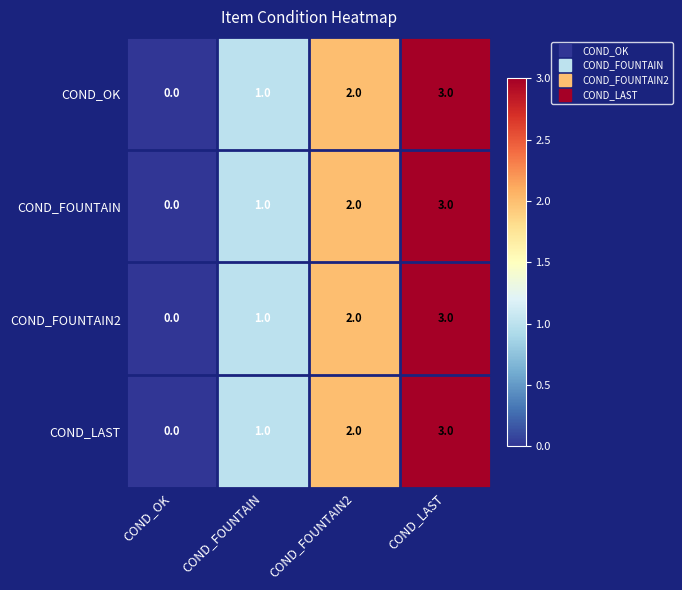

The COND_LAST series shows 0 at COND_OK. True or false?

True